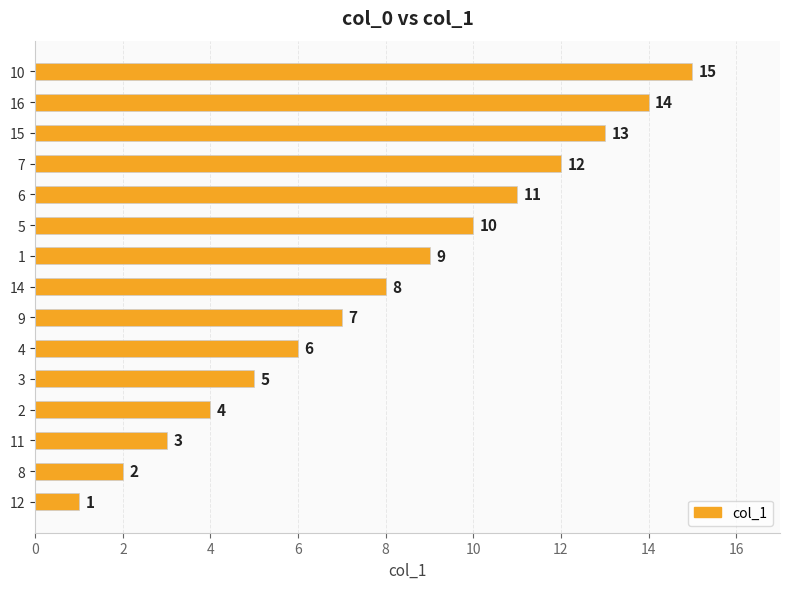

Are the bars horizontal?

Yes